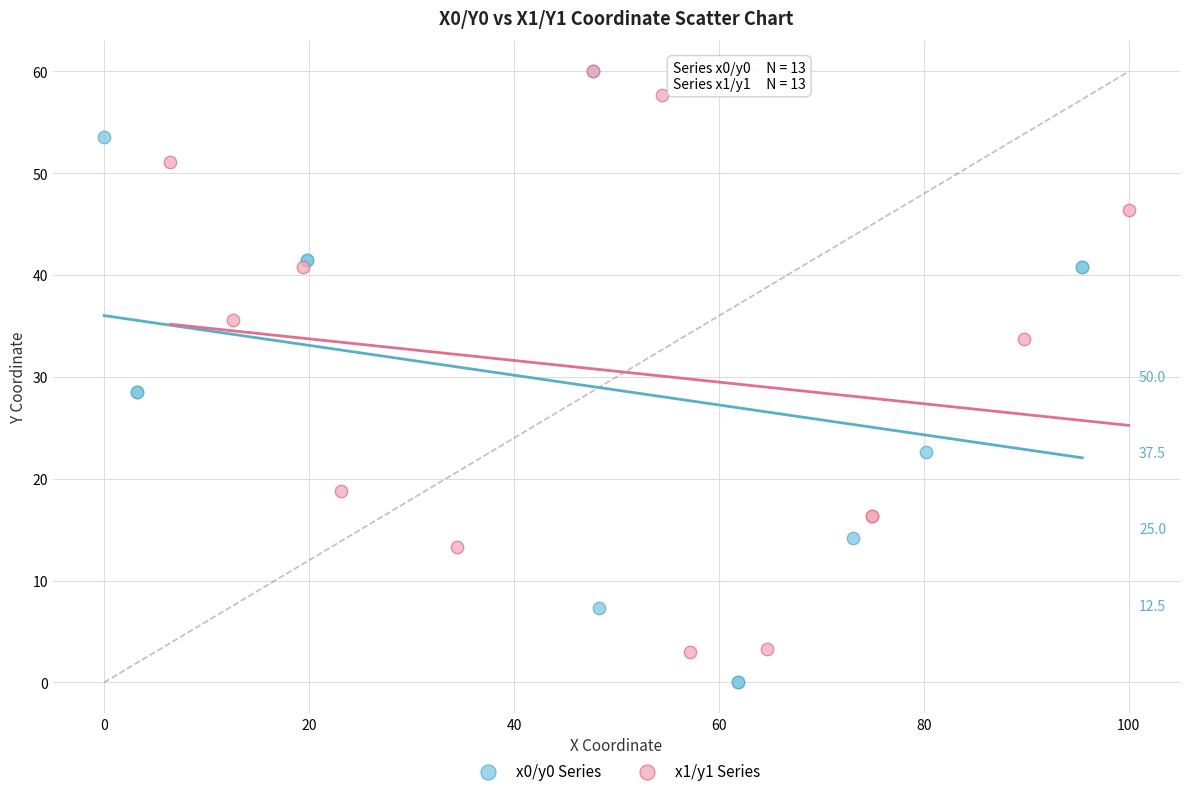

Which series has the largest Y range (max minus min)?

x0/y0 Series